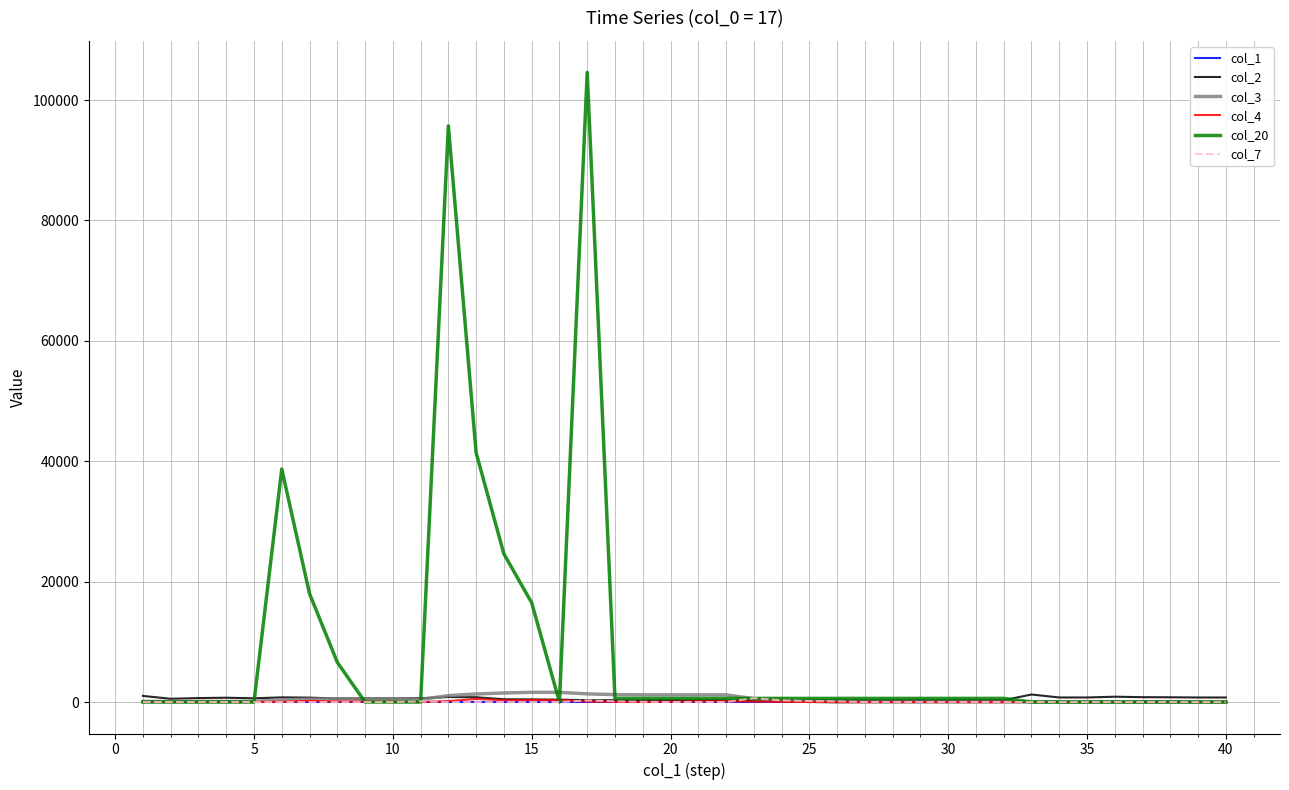

Which series has the widest spread of values?

col_20